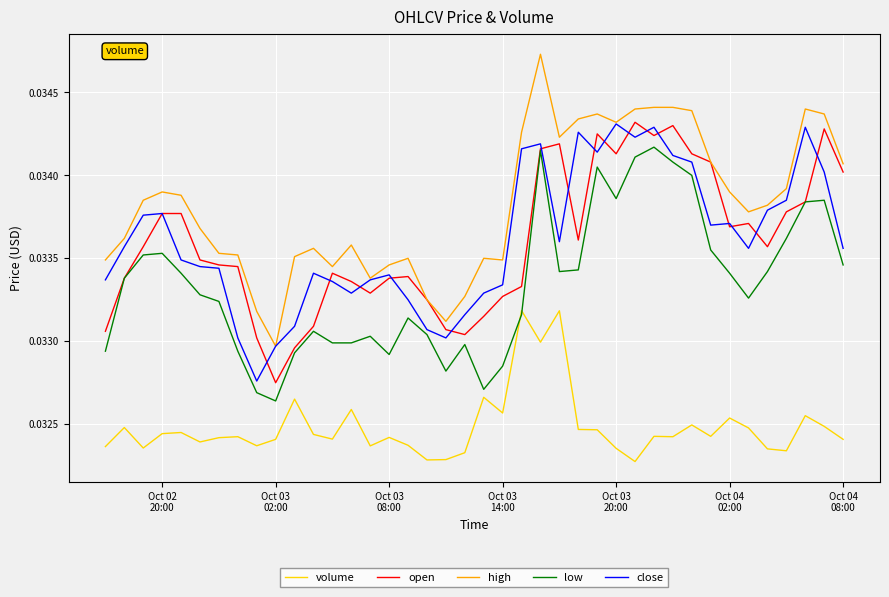

Which series has the largest range (max minus min)?

high